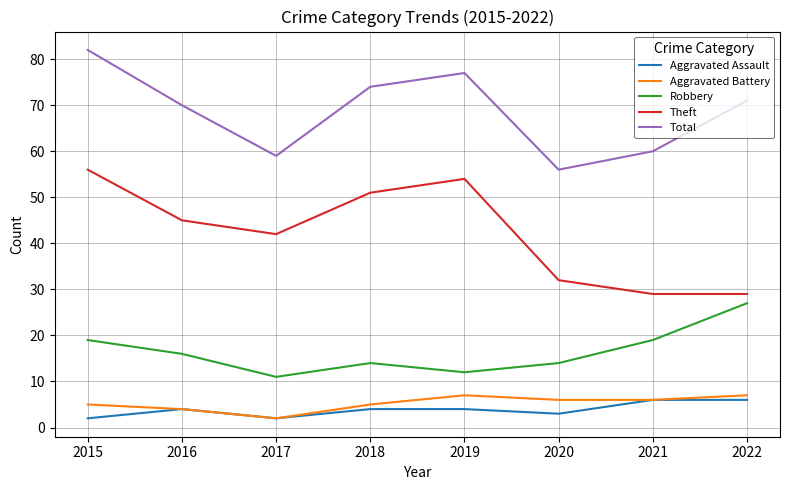

Is it true that Robbery equals 7 at 2015?

False